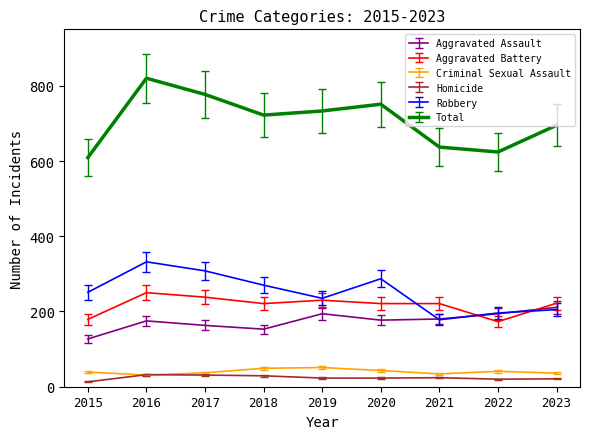

Which series has the largest range (max minus min)?

Total